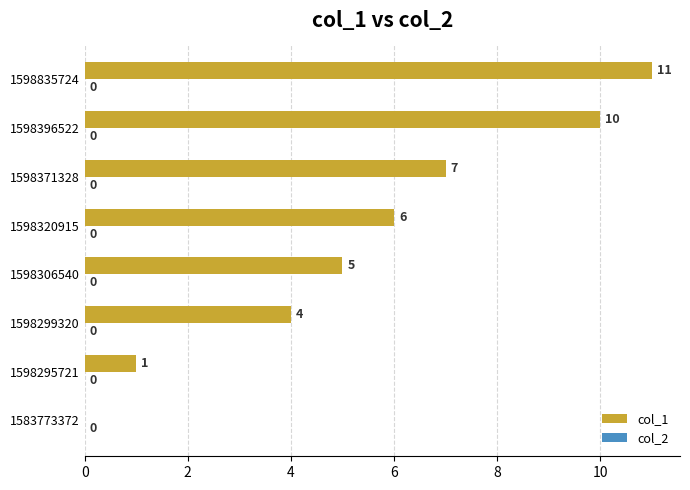

What is the change in value from 1598295721 to 1598371328?

+6